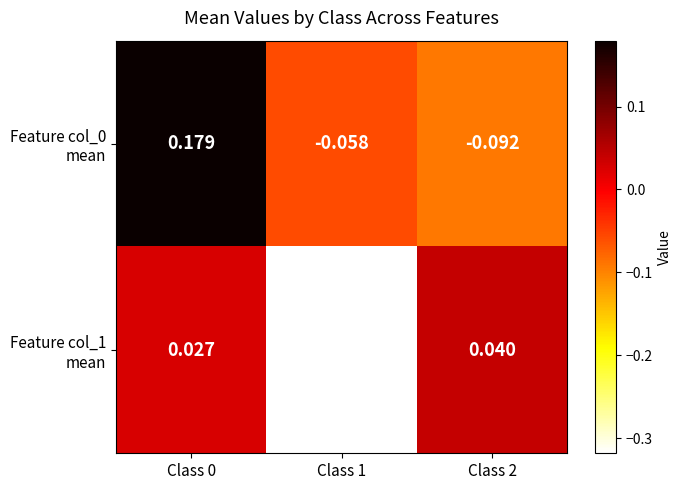

Count the number of data series in this chart.

2